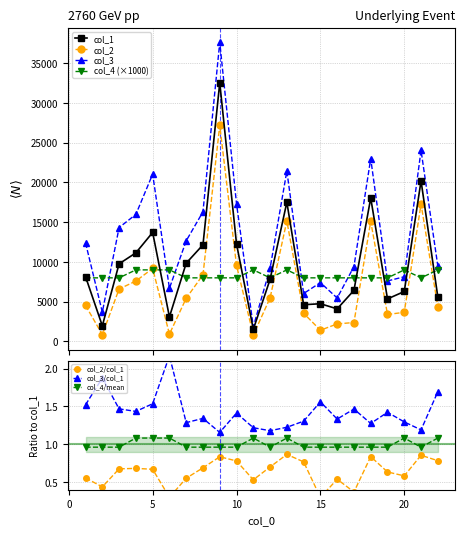

What is the average value of the col_3 series?

13230.4